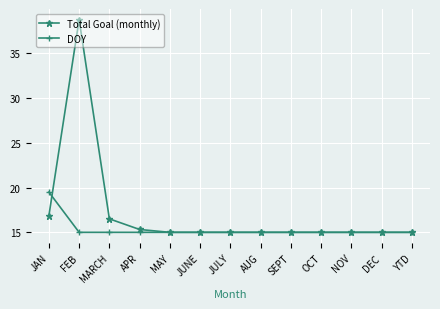

What is the difference between the highest and lowest values at MARCH?

1.5